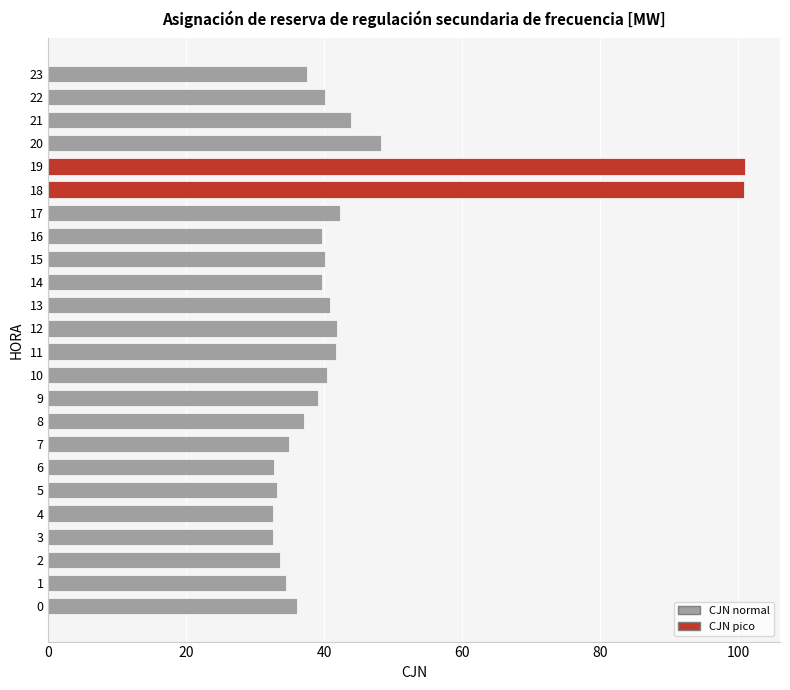

The value at 7 is 34.9. True or false?

True